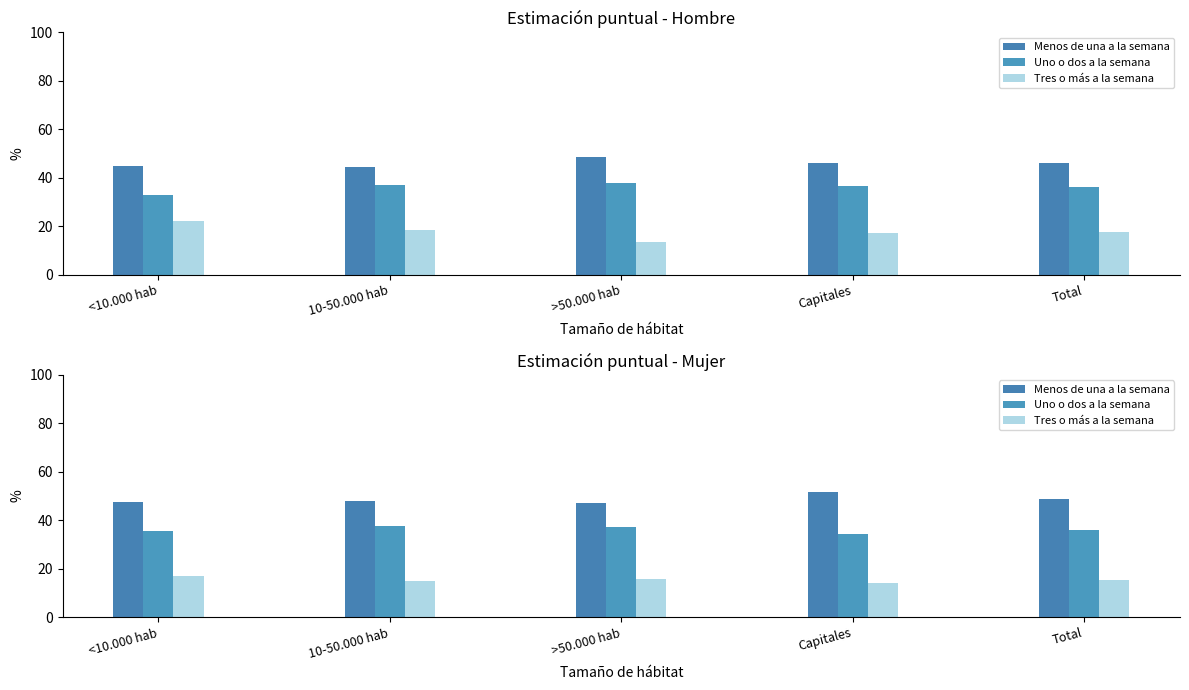

What is the difference between the maximum and minimum values in the Tres o más a la semana series?

2.9